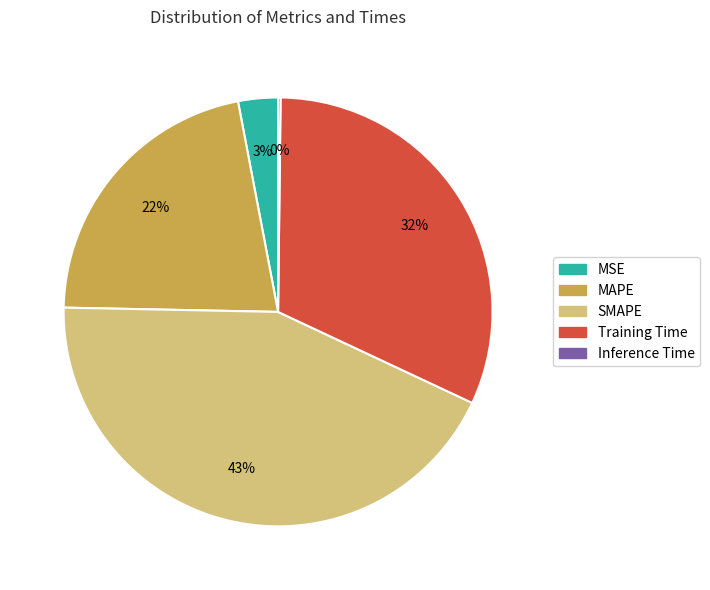

Is MSE the majority of the pie?

No